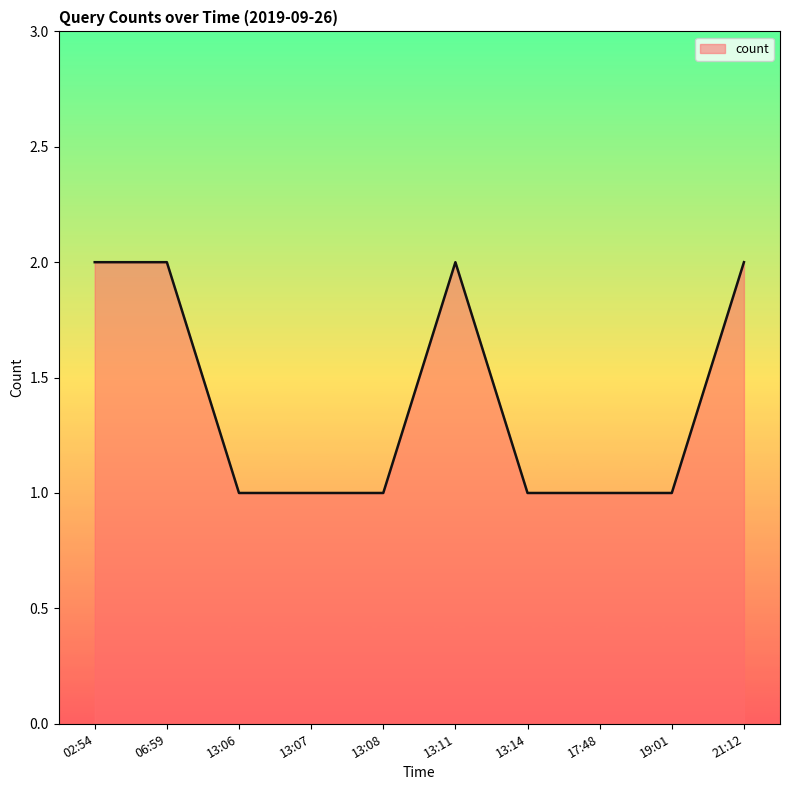

The chart shows a value of 0 at 13:07. True or false?

False